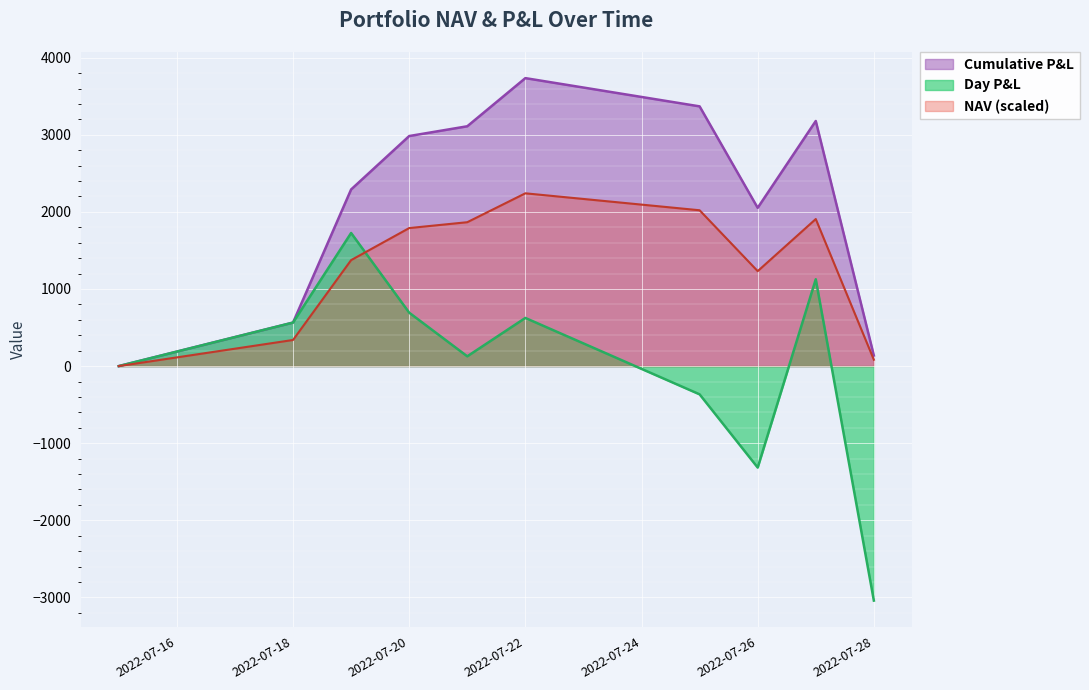

The Cumulative P&L series shows 393.7 at 2022-07-21. True or false?

False